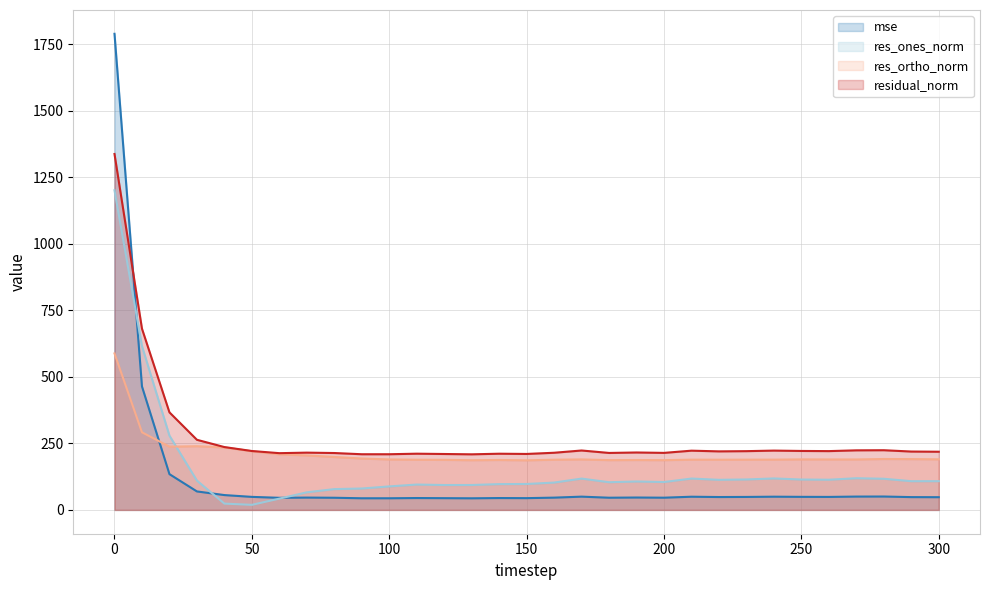

True or false: mse and residual_norm intersect in this chart.

True